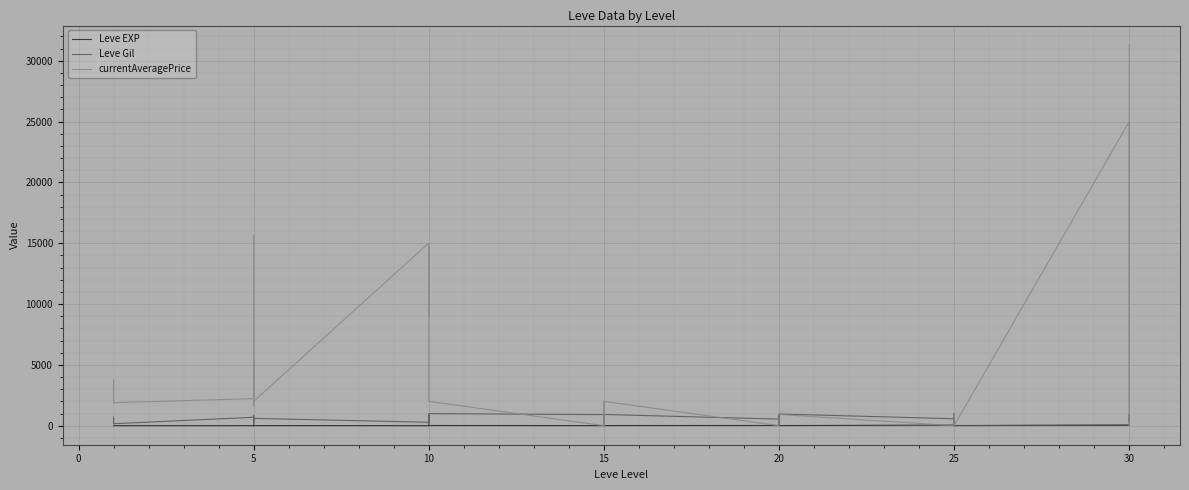

After their last crossing, which series has the higher values: currentAveragePrice or Leve Gil?

currentAveragePrice